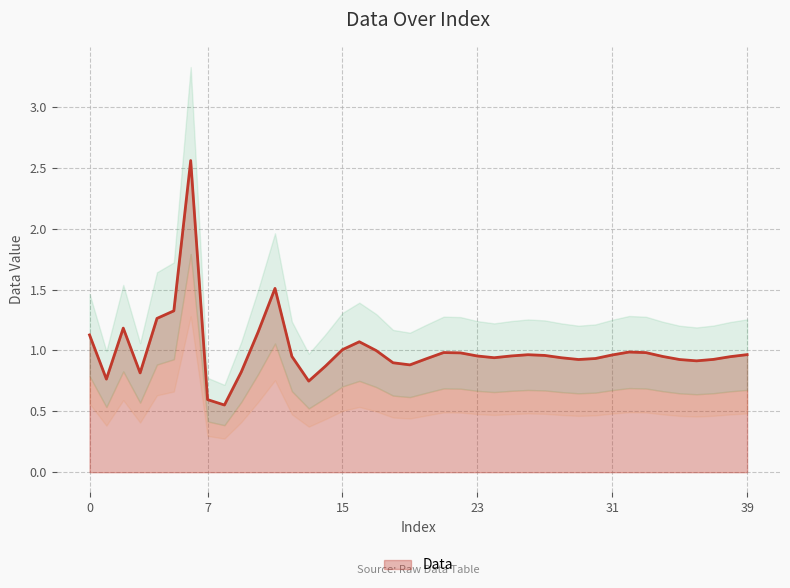

How many interior local valleys (lower than both neighbors) does the data have?

8